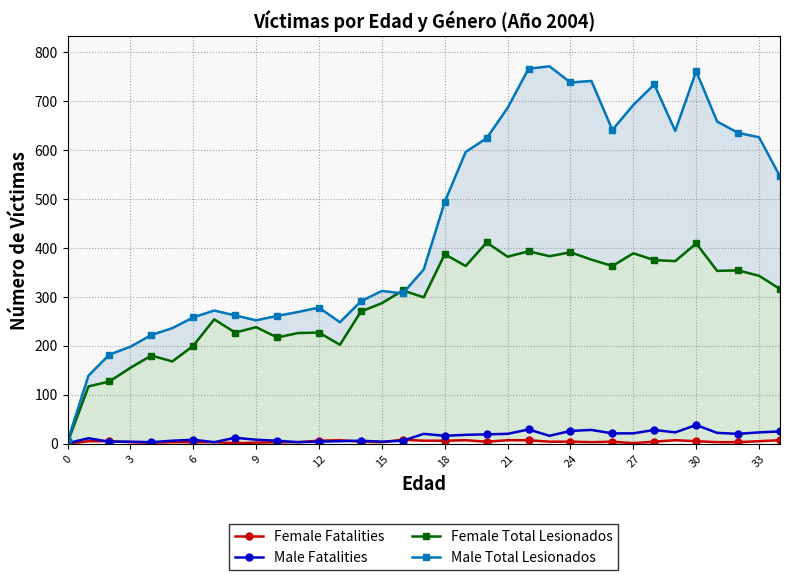

True or false: Male Fatalities has more than 2 points higher than both neighbors.

True